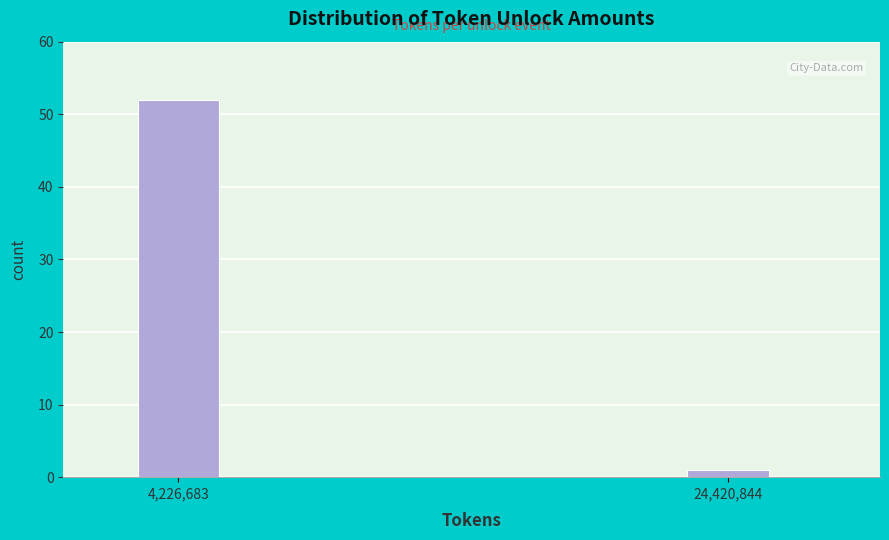

Reading right to left, transcribe all the data shown in this chart.

1	52